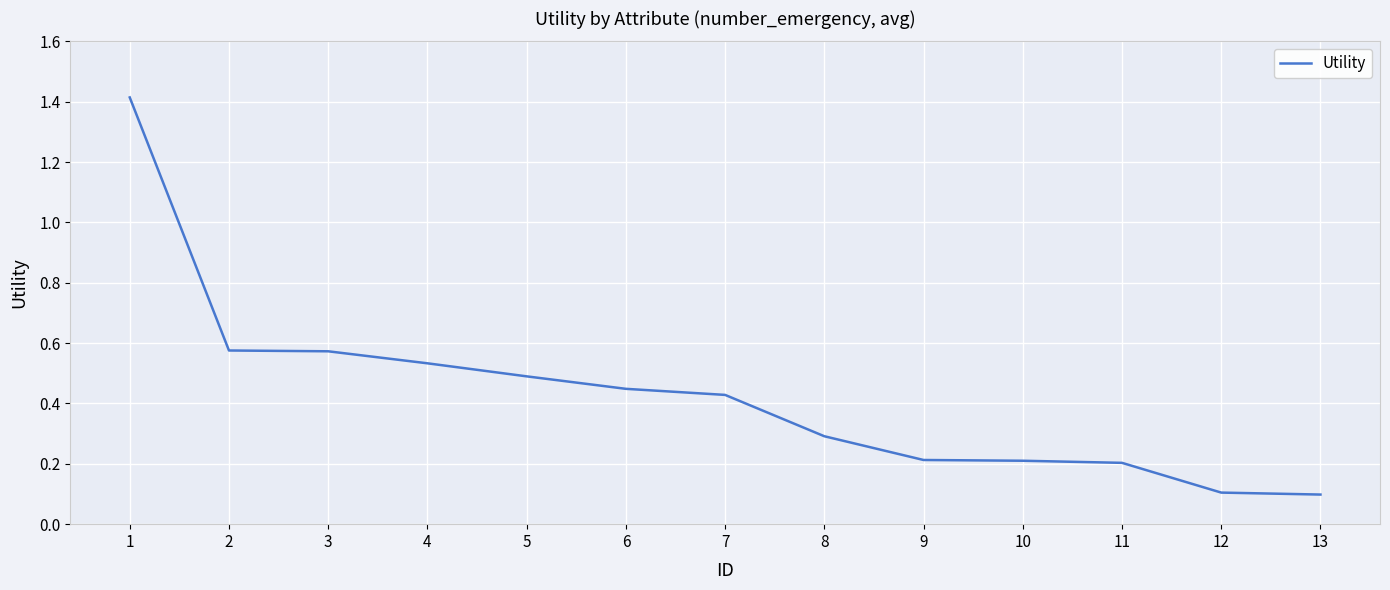

How many lines are shown in the chart?

1